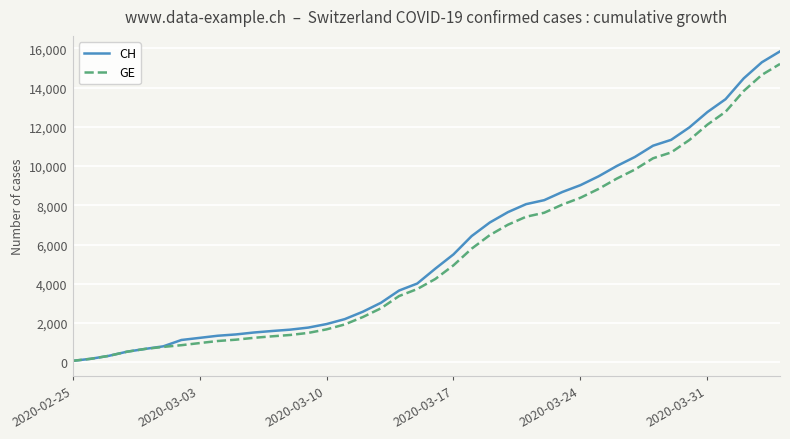

Which series has the largest range (max minus min)?

CH